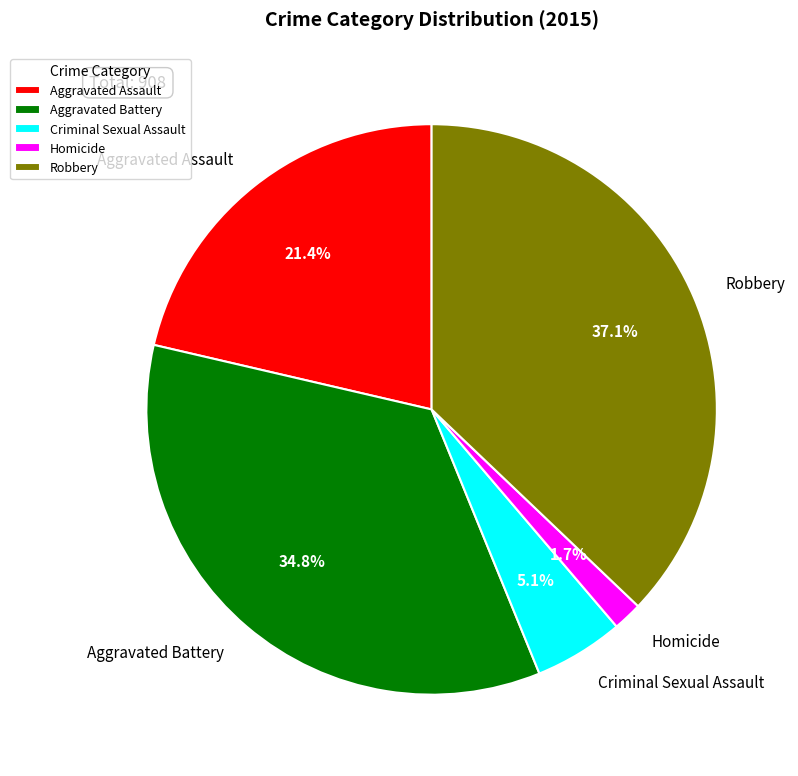

How many segments does this pie chart have?

5